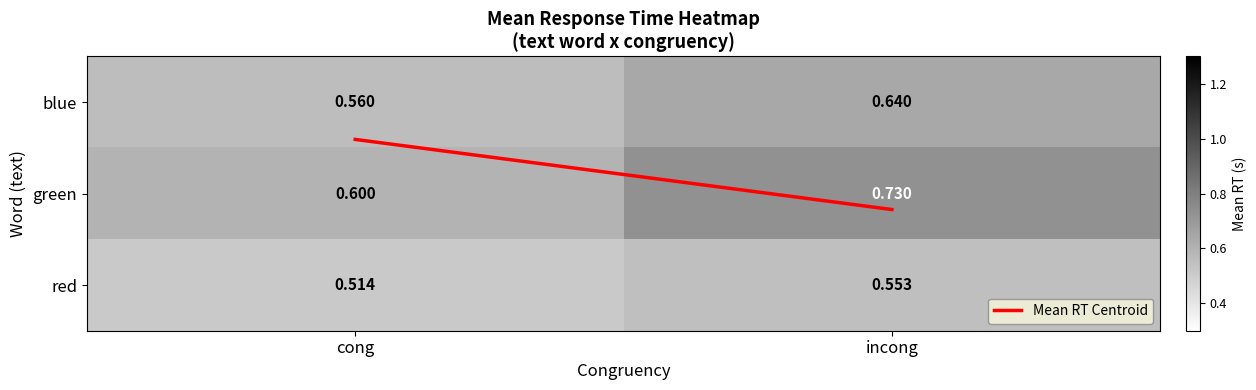

At which category does the chart reach its minimum across all series?

cong